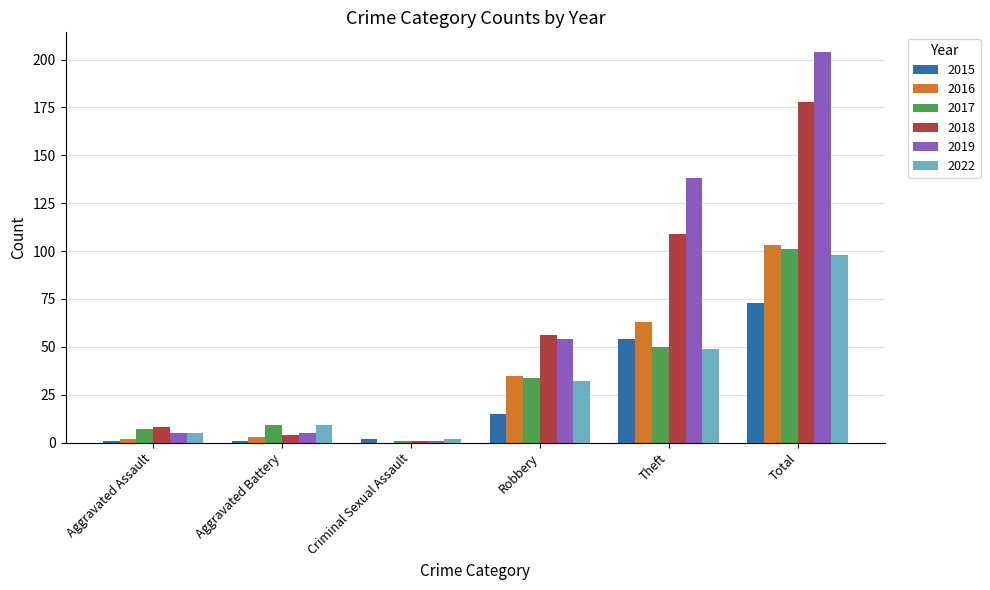

What is the difference between the 2016 values at Aggravated Assault and Criminal Sexual Assault?

2